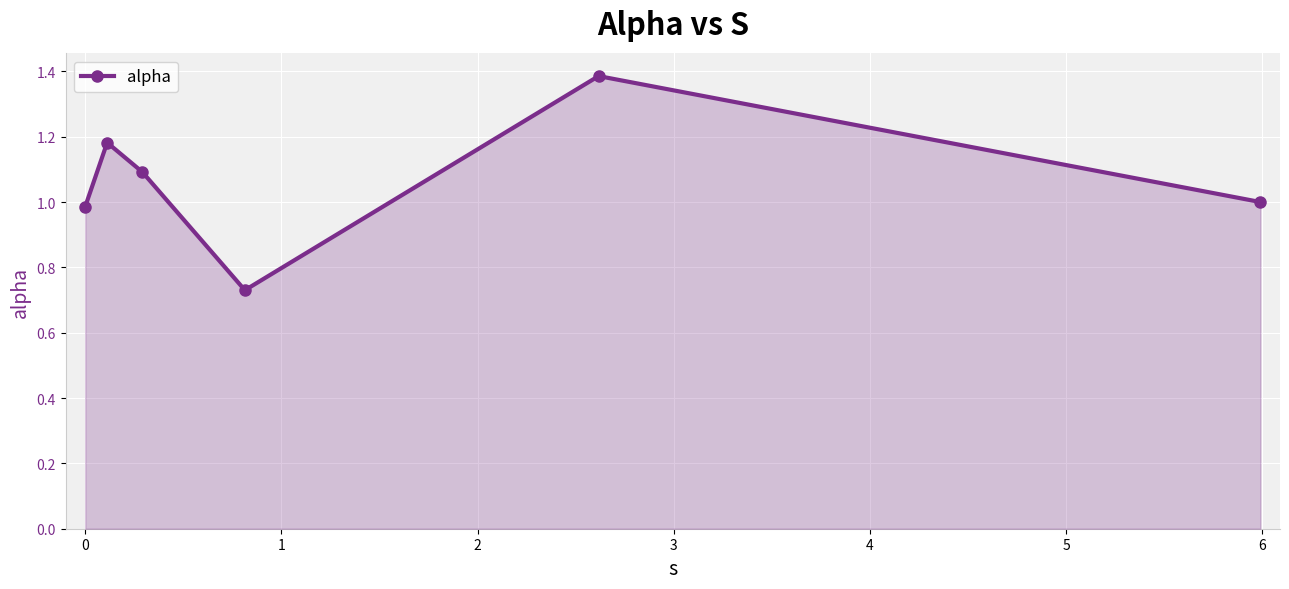

What is the difference between the second highest and second lowest values?

0.2